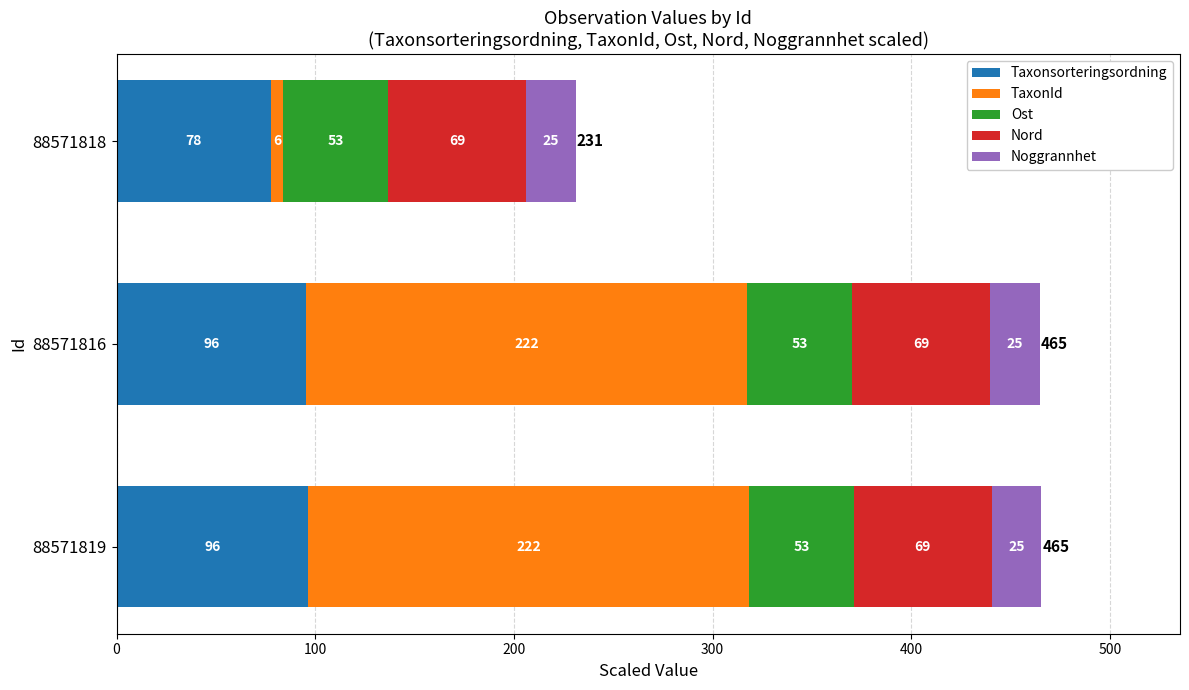

What is the lowest value of the Taxonsorteringsordning series?

77.5